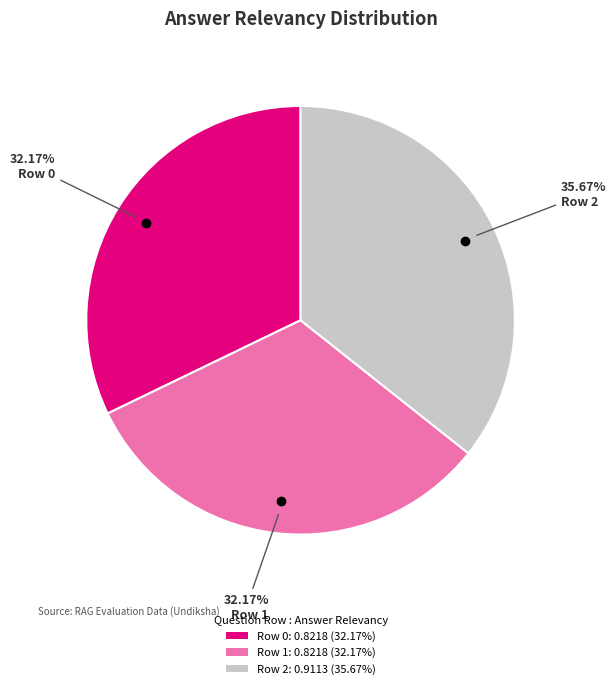

Is there any slice that represents more than half of the pie?

No